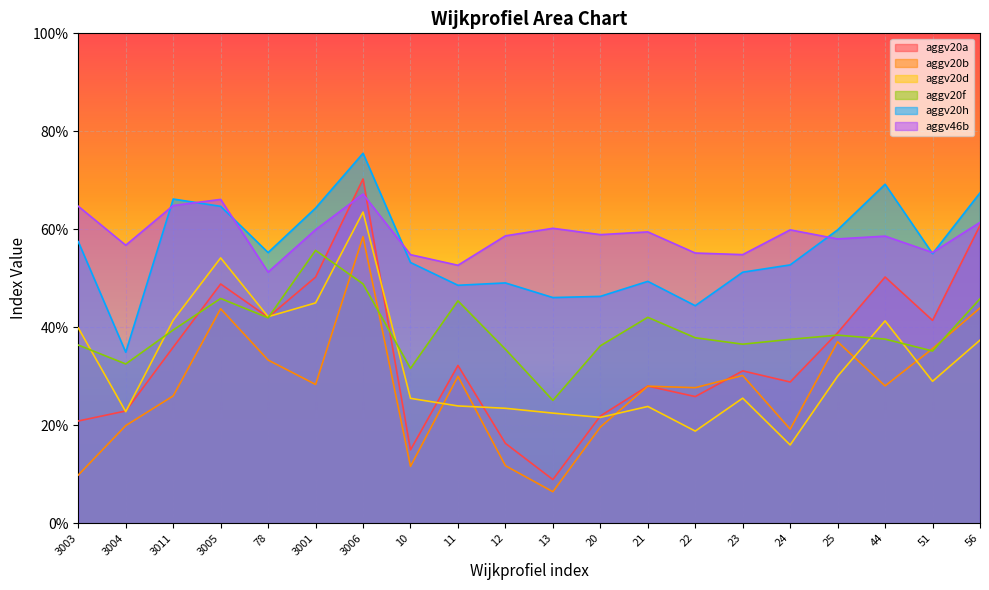

What is the label of the 14th point from the left?

22